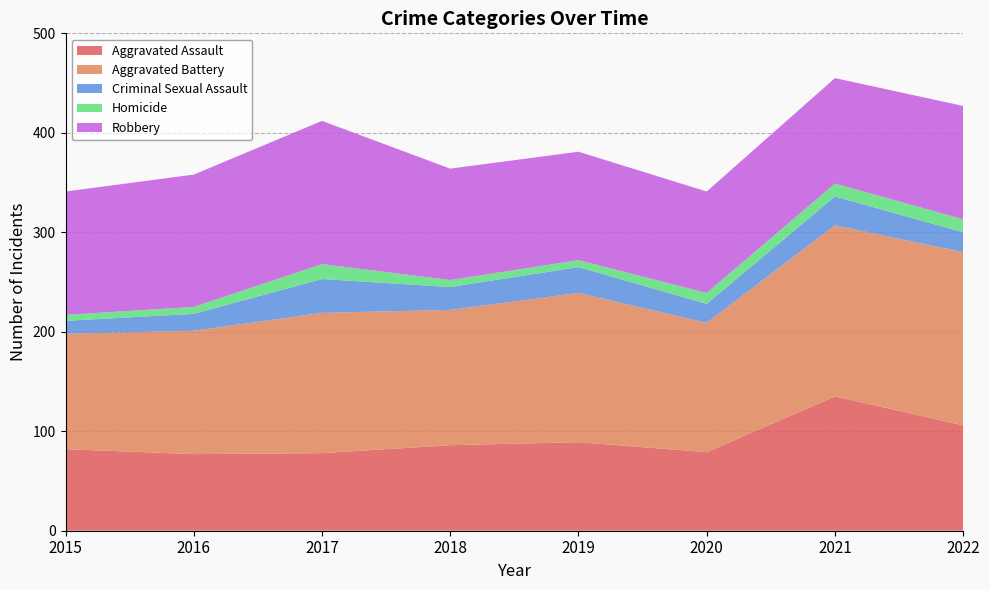

Reading left to right, list all the values displayed in this chart.

Aggravated Assault: 82	77	78	86	89	79	135	106
Aggravated Battery: 116	124	141	136	150	130	172	174
Criminal Sexual Assault: 13	17	34	23	26	19	29	20
Homicide: 6	7	15	7	7	11	13	13
Robbery: 124	133	144	112	109	102	106	114